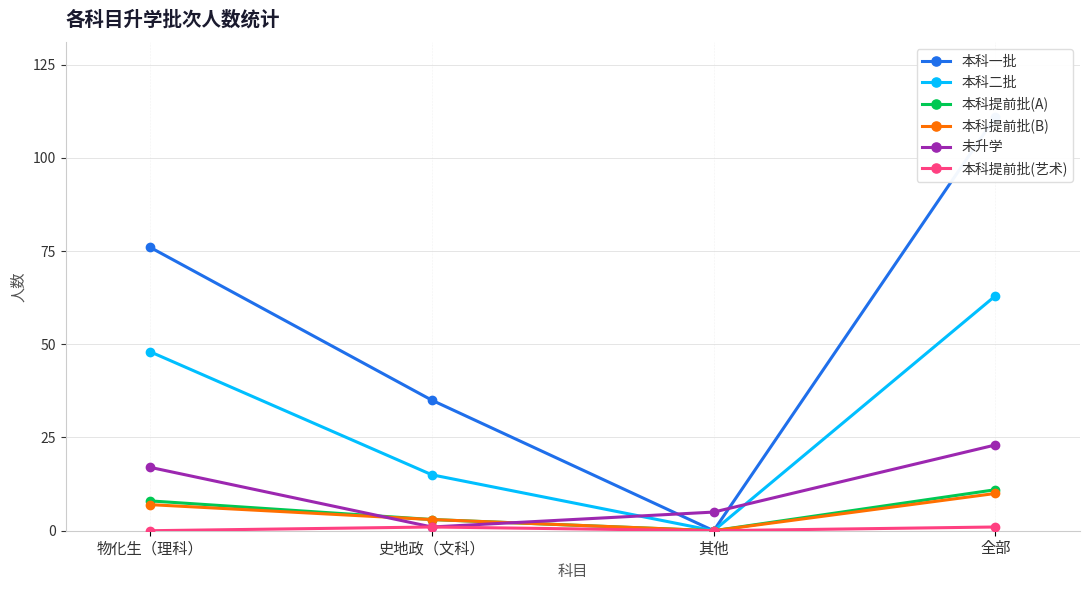

How many lines are shown in the chart?

6